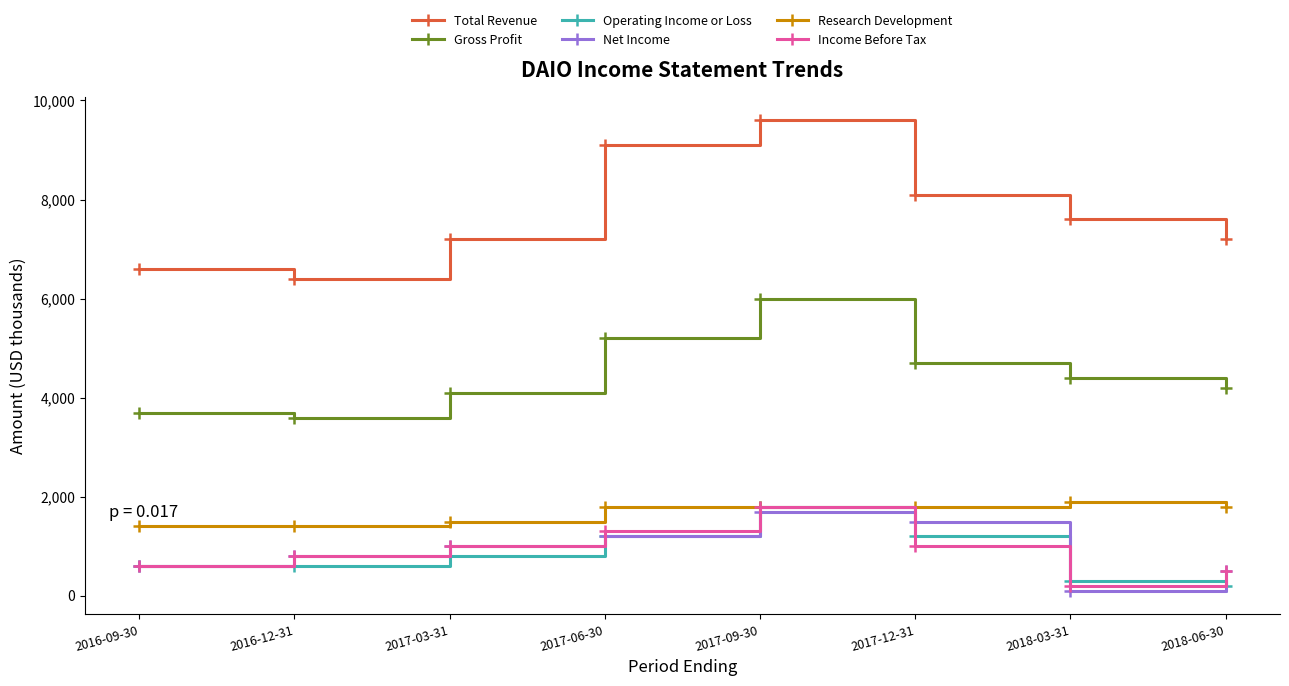

True or false: Research Development has more than 0 points higher than both neighbors.

True